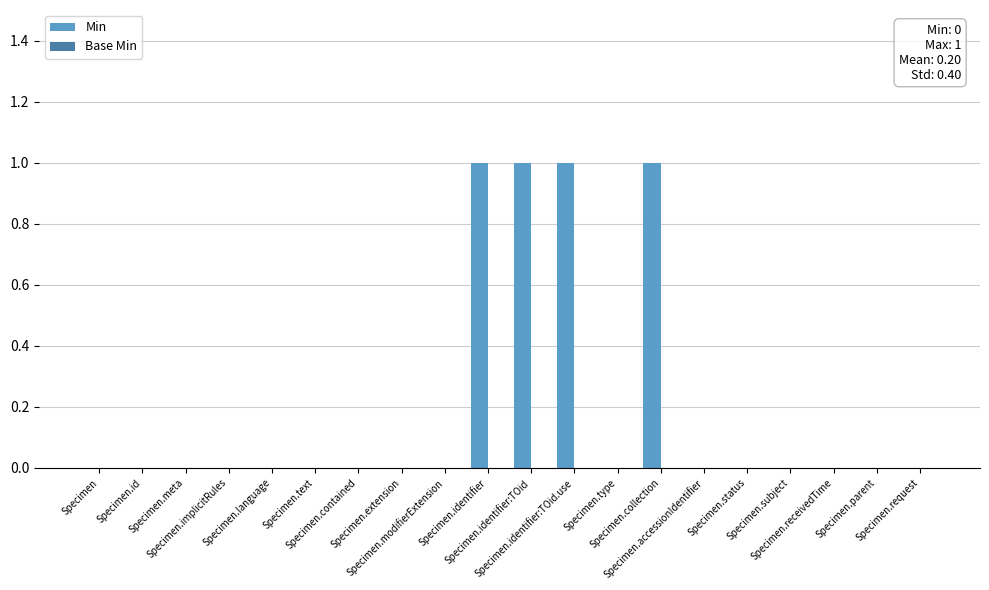

What is the sum of all values?

4